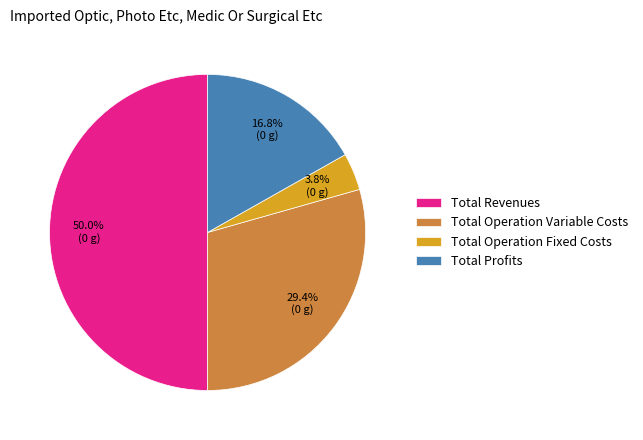

What percentage is the Total Revenues slice, to the nearest percent?

50%